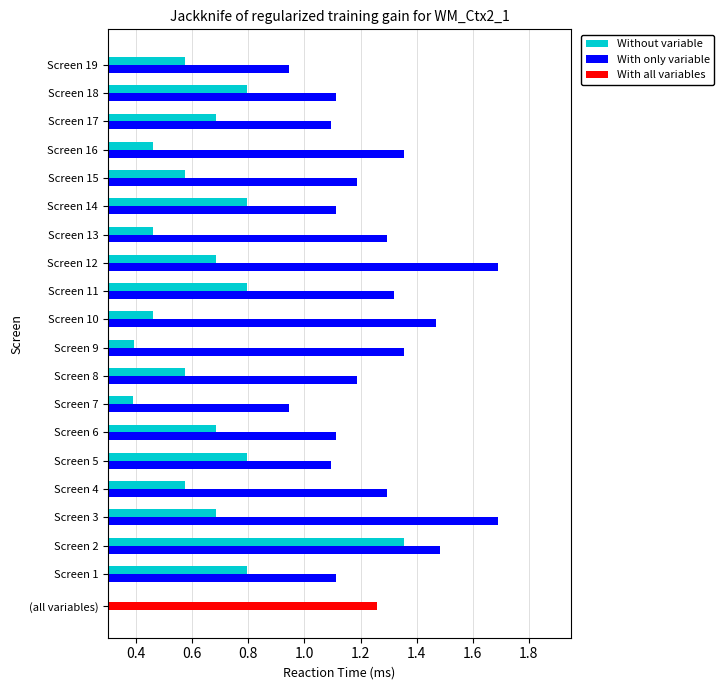

Is the value of Without variable at Screen 13 greater than the value of With only variable at Screen 4?

No